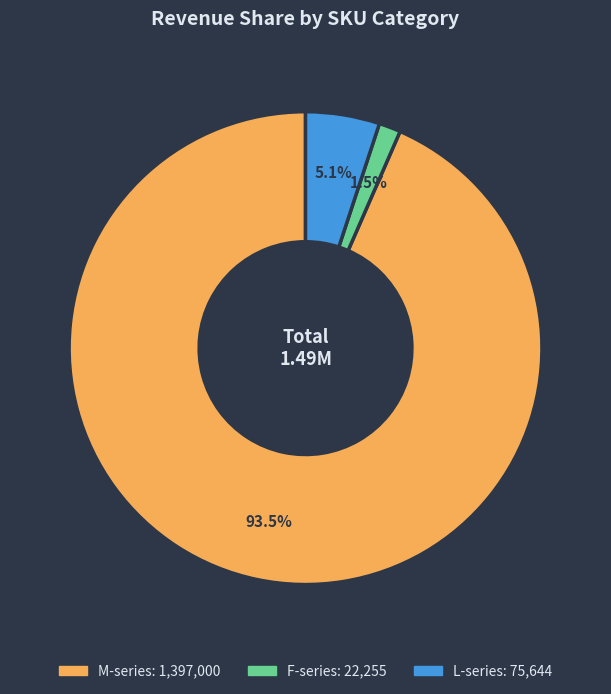

Is there a majority slice in this chart?

Yes